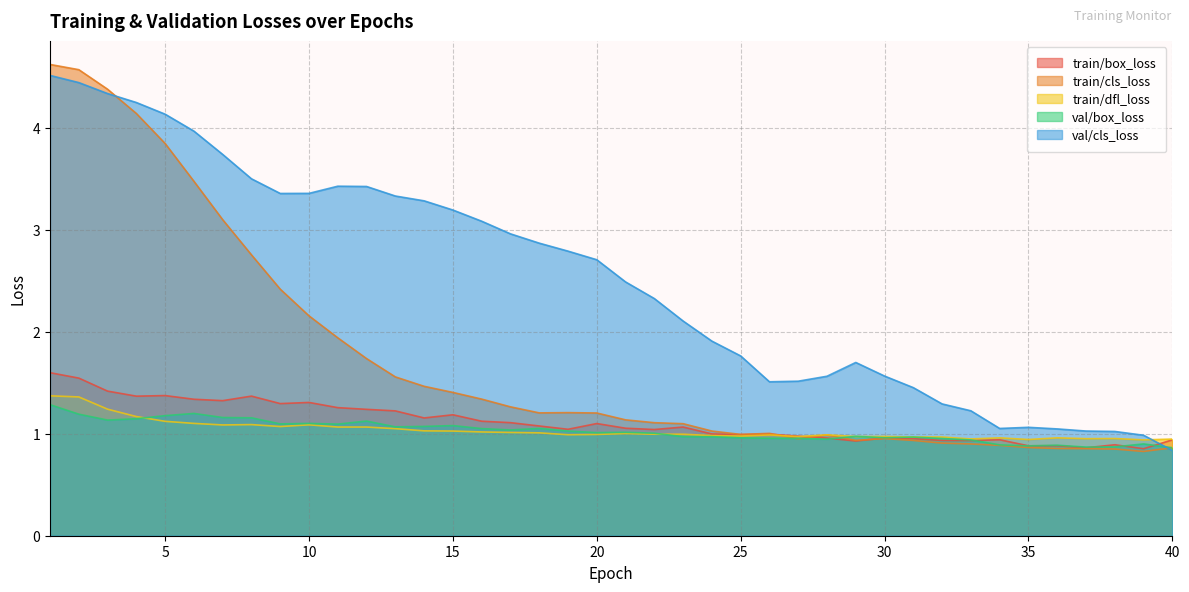

How many times do train/dfl_loss and train/cls_loss cross each other?

1